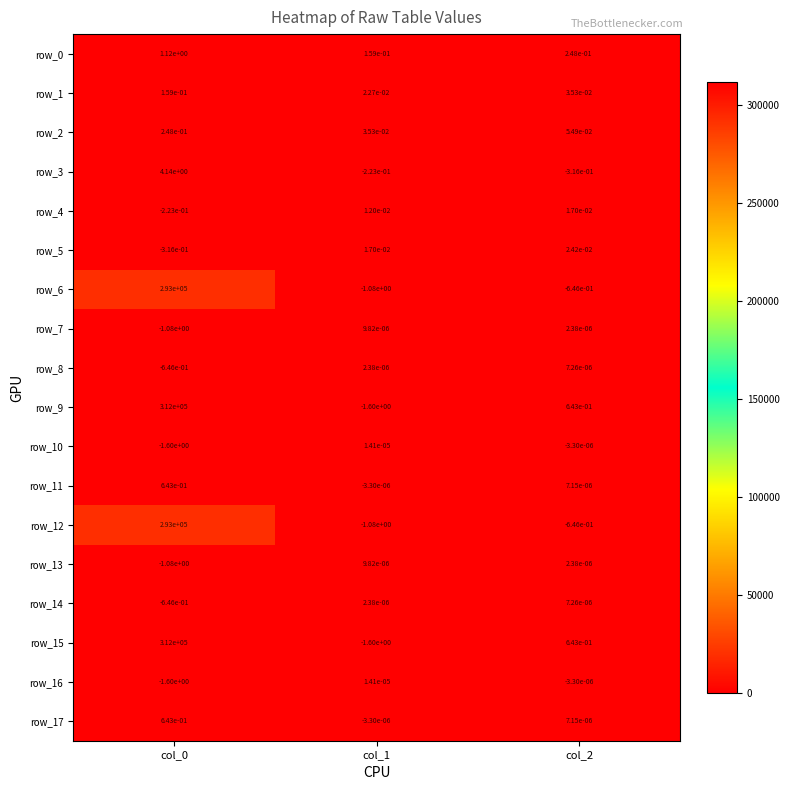

The value of row_12 at col_1 is -0.4. True or false?

False